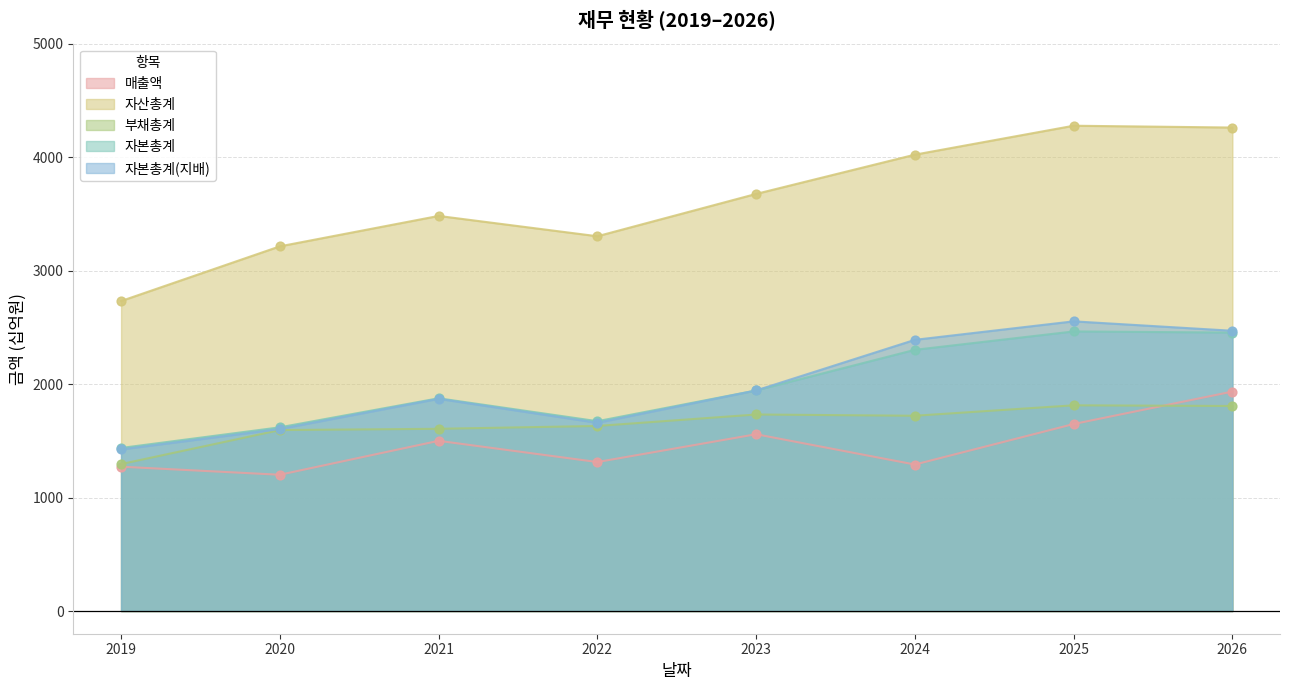

At how many categories does at least one series exceed 4088?

2